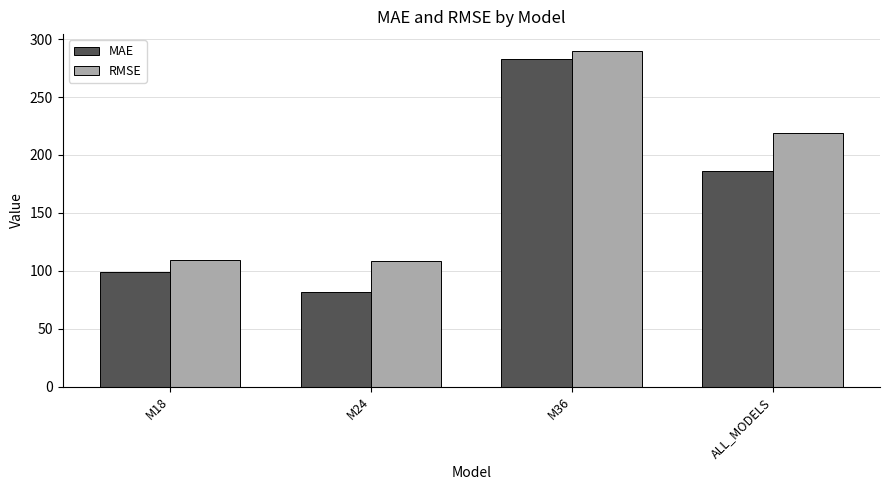

At M18, list the series in order from largest to smallest.

RMSE, MAE